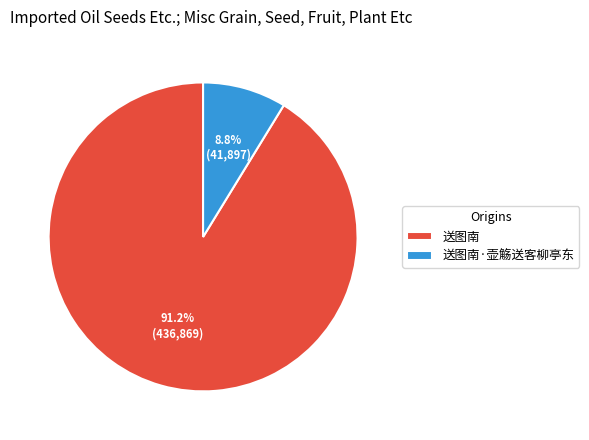

Which category has the biggest portion of the pie?

送图南